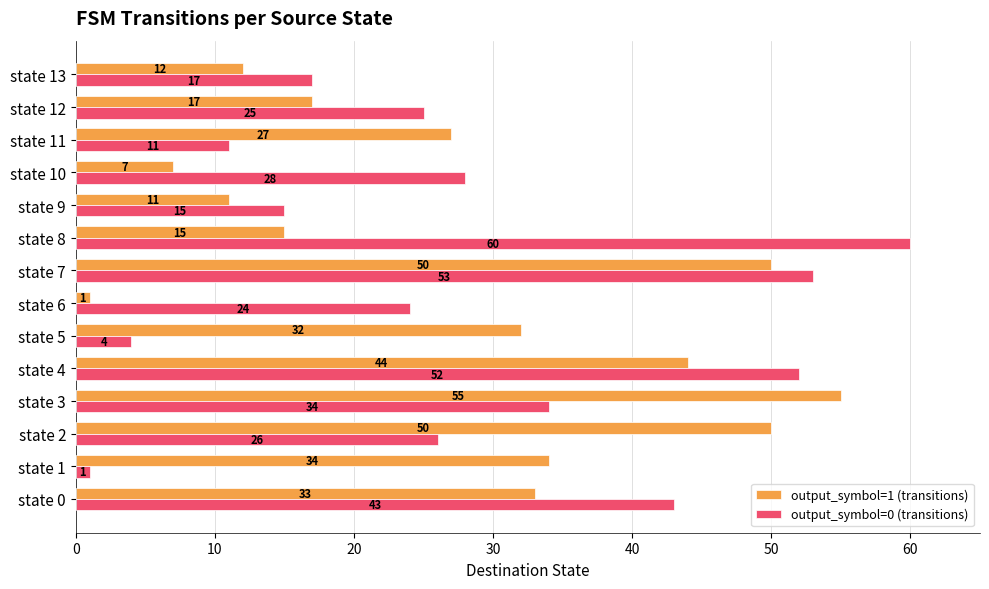

List the series in order of their overall mean, lowest first.

output_symbol=1 (transitions), output_symbol=0 (transitions)